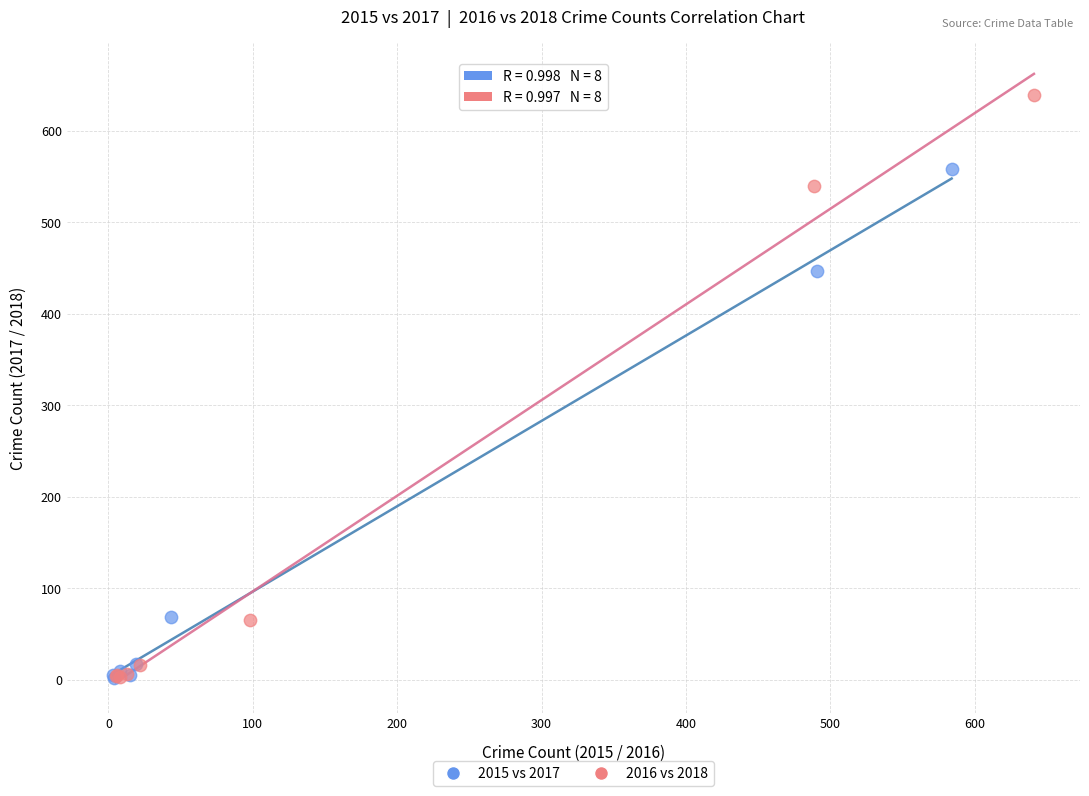

Which series has the widest spread of Y values?

2016 vs 2018